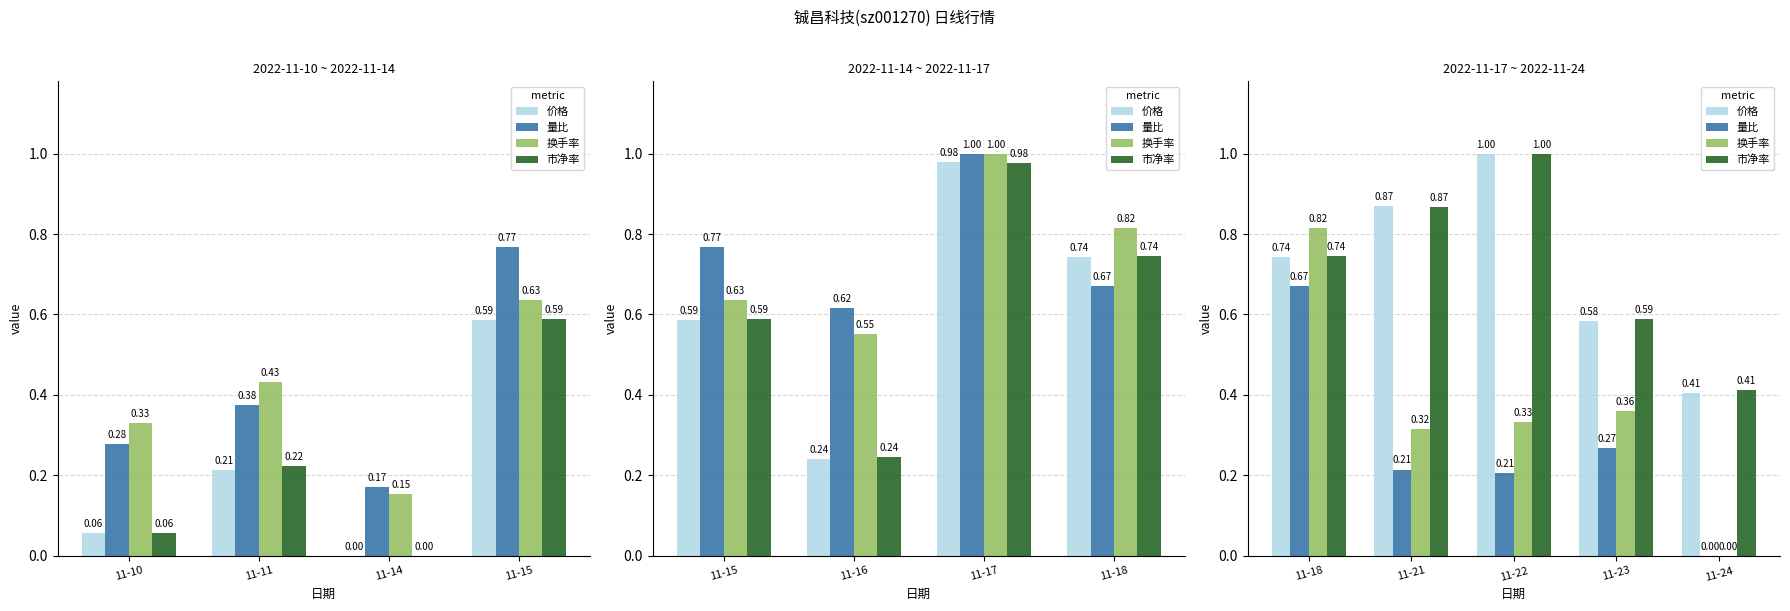

Does the chart contain stacked bars?

No